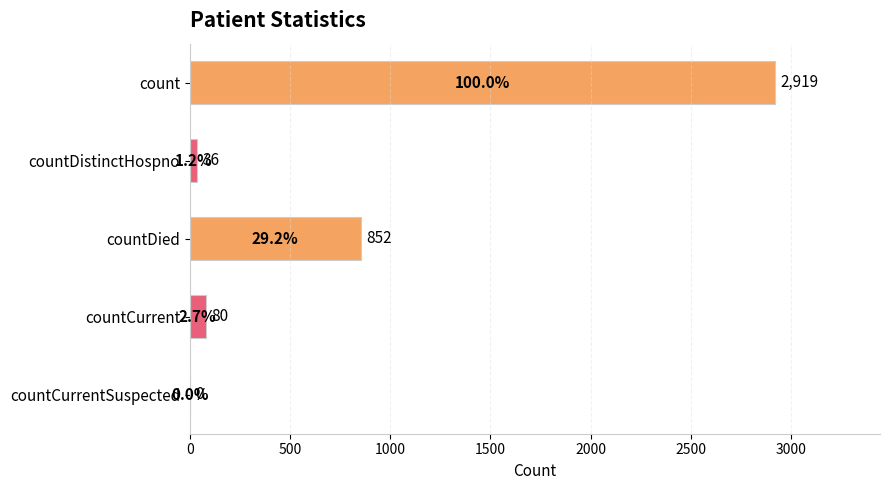

What is the sum of all values?

3887